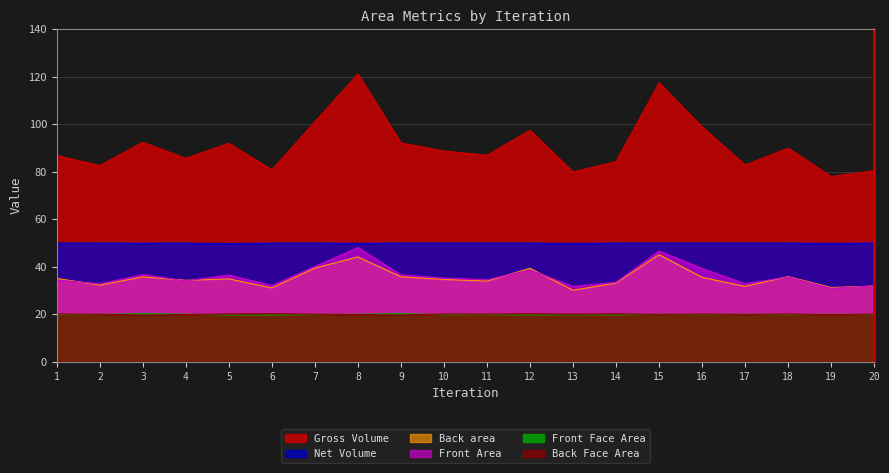

Where is the first local maximum for Net Volume?

4